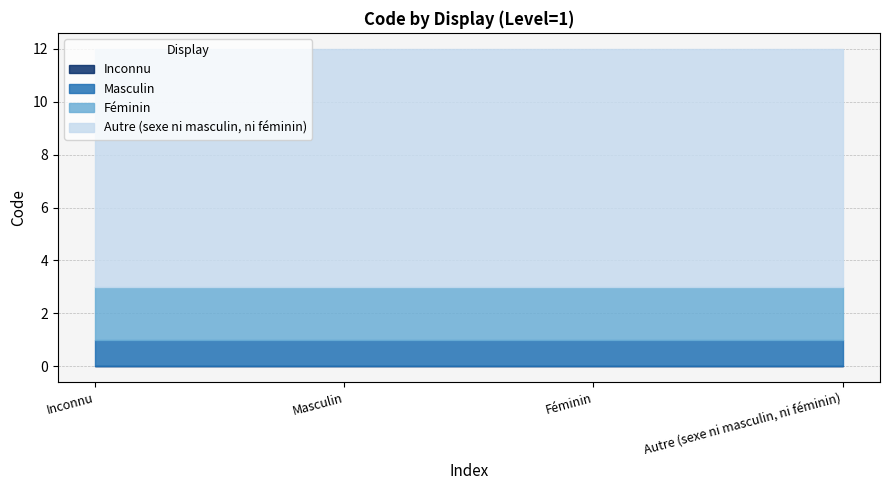

What is the difference between the highest and lowest values at 1?

9